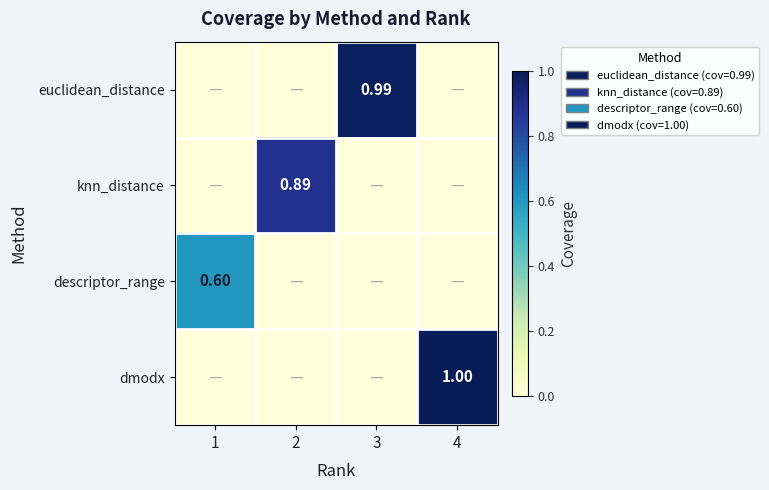

Which category has the lowest value across all series?

1